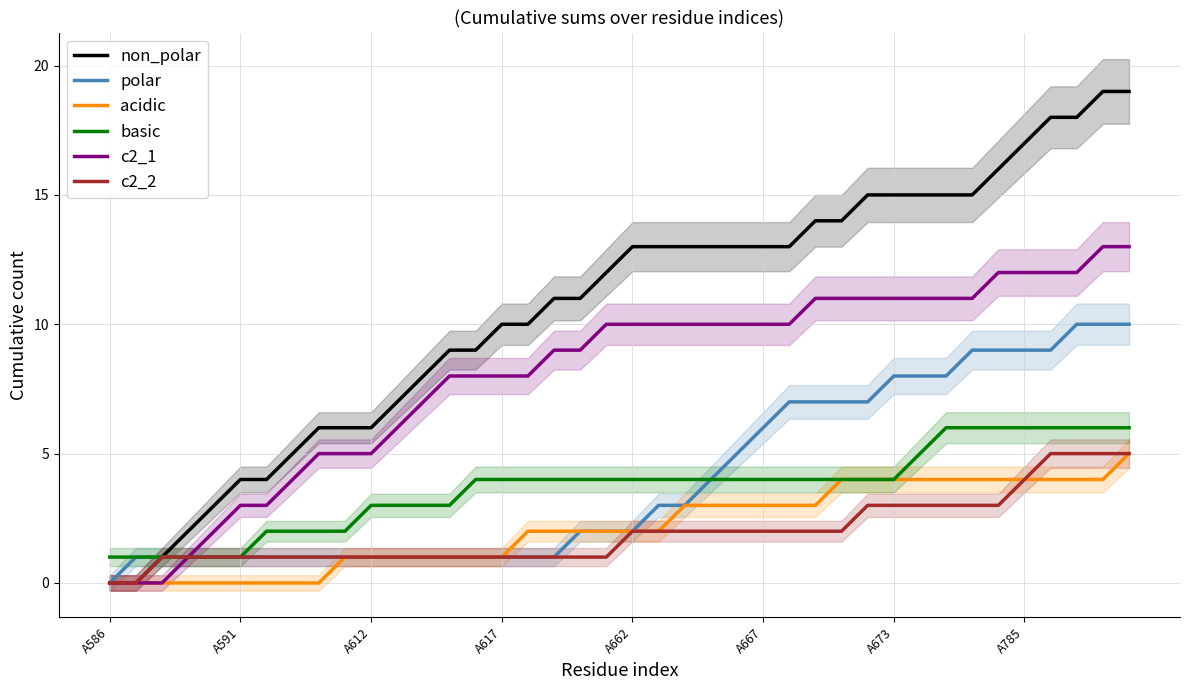

How many lines are shown in the chart?

6